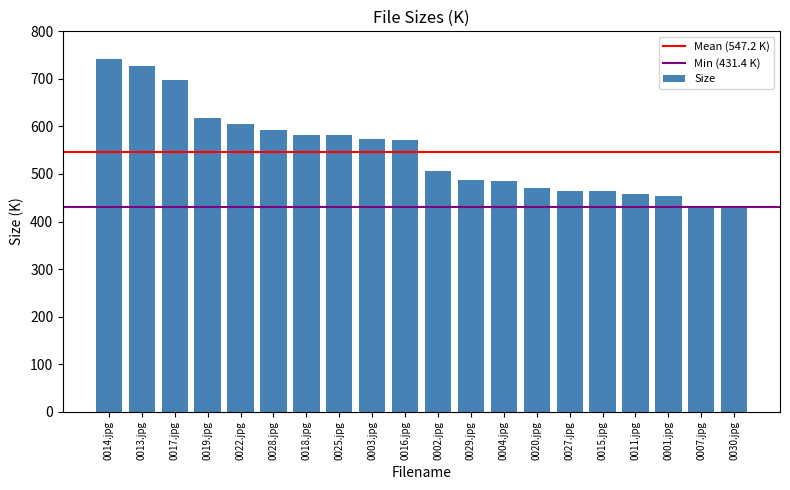

What is the greatest value displayed?

742.3